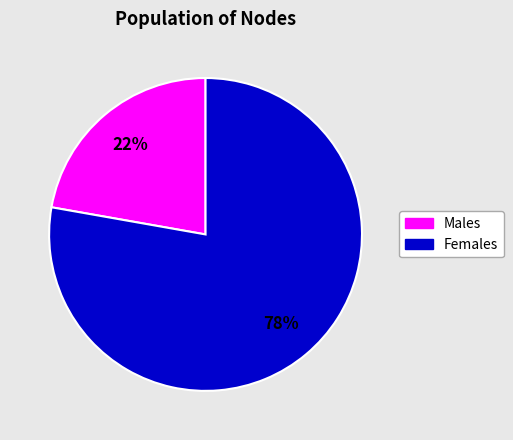

To the nearest percent, what is the difference between the largest and smallest slice percentages?

56%